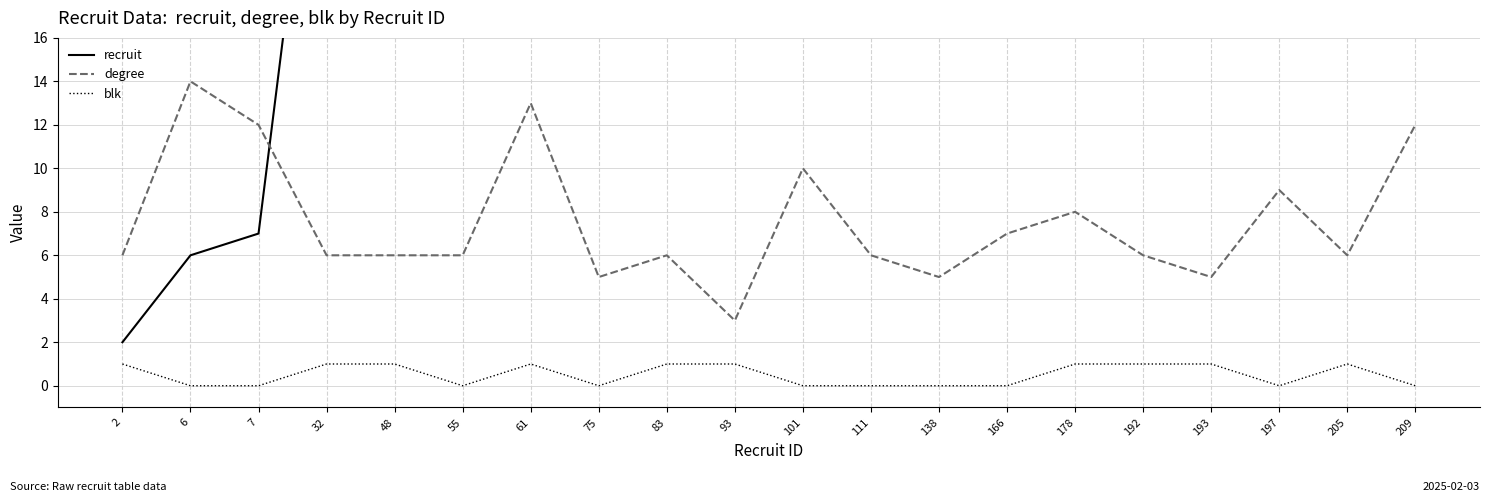

What is the sum of the blk values at 75 and 193?

1